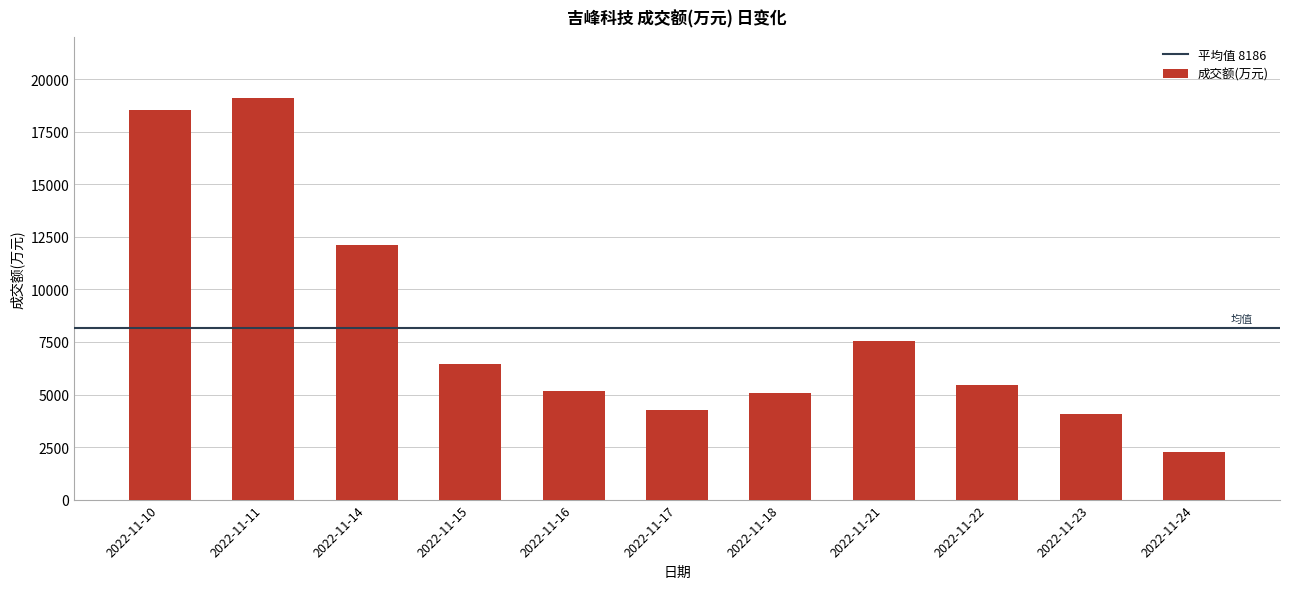

What is the ratio of the value at 2022-11-10 to the value at 2022-11-14?

1.5